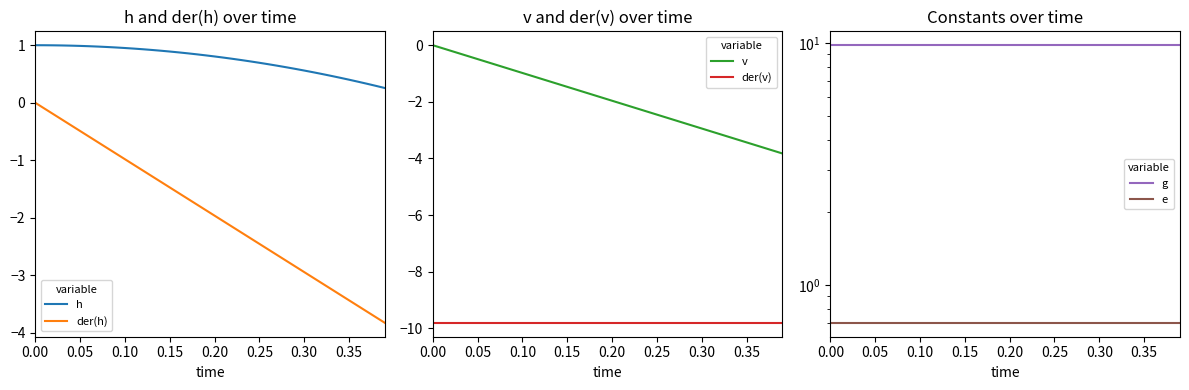

What is the lowest value of the h series?

0.3